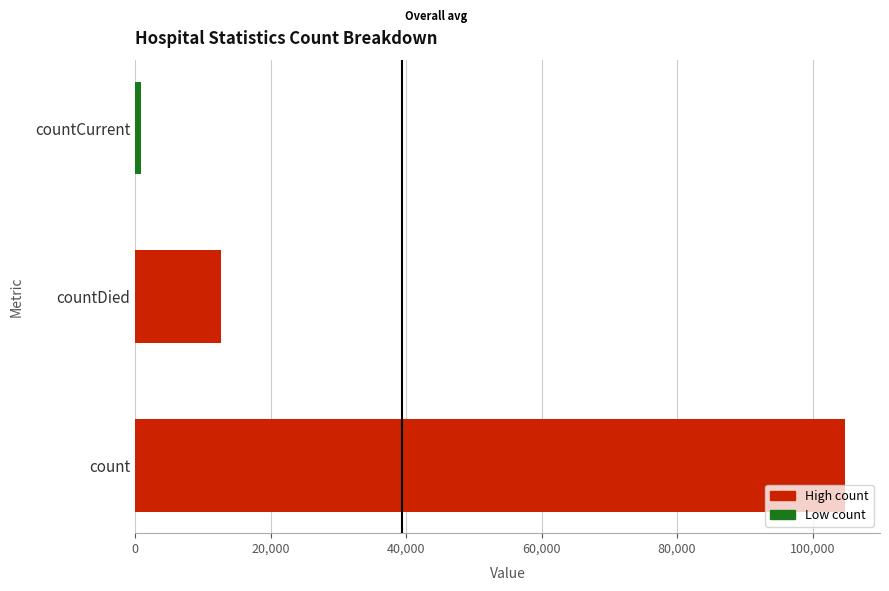

What is the sum of all values?

118102